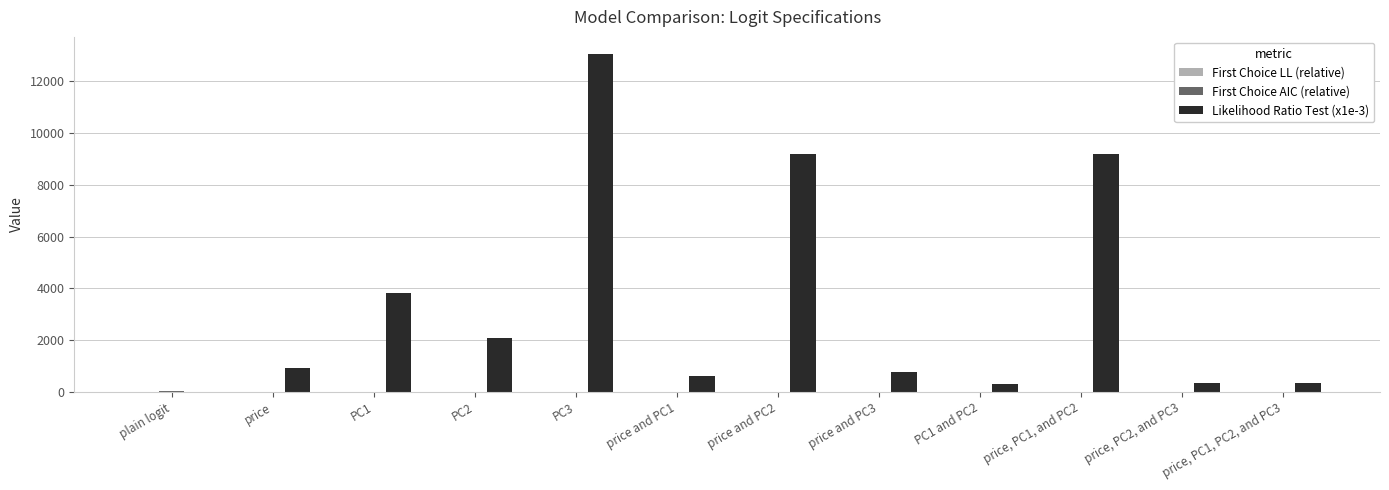

Between price and PC2 and PC1 and PC2, which series saw the biggest shift?

Likelihood Ratio Test (x1e-3)